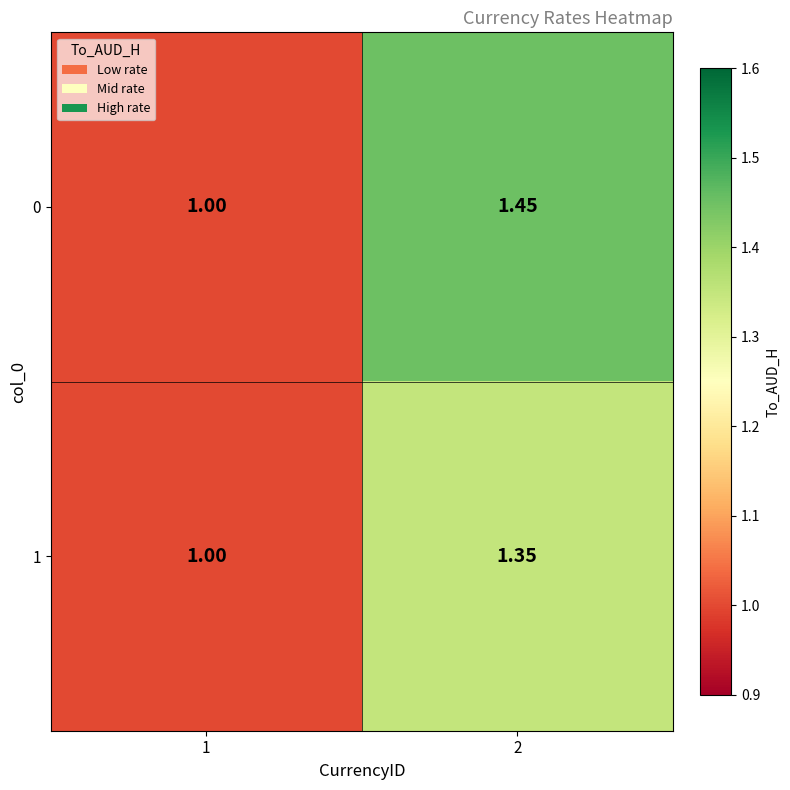

Is the value of 0 at 2 greater than the value of 1 at 1?

Yes